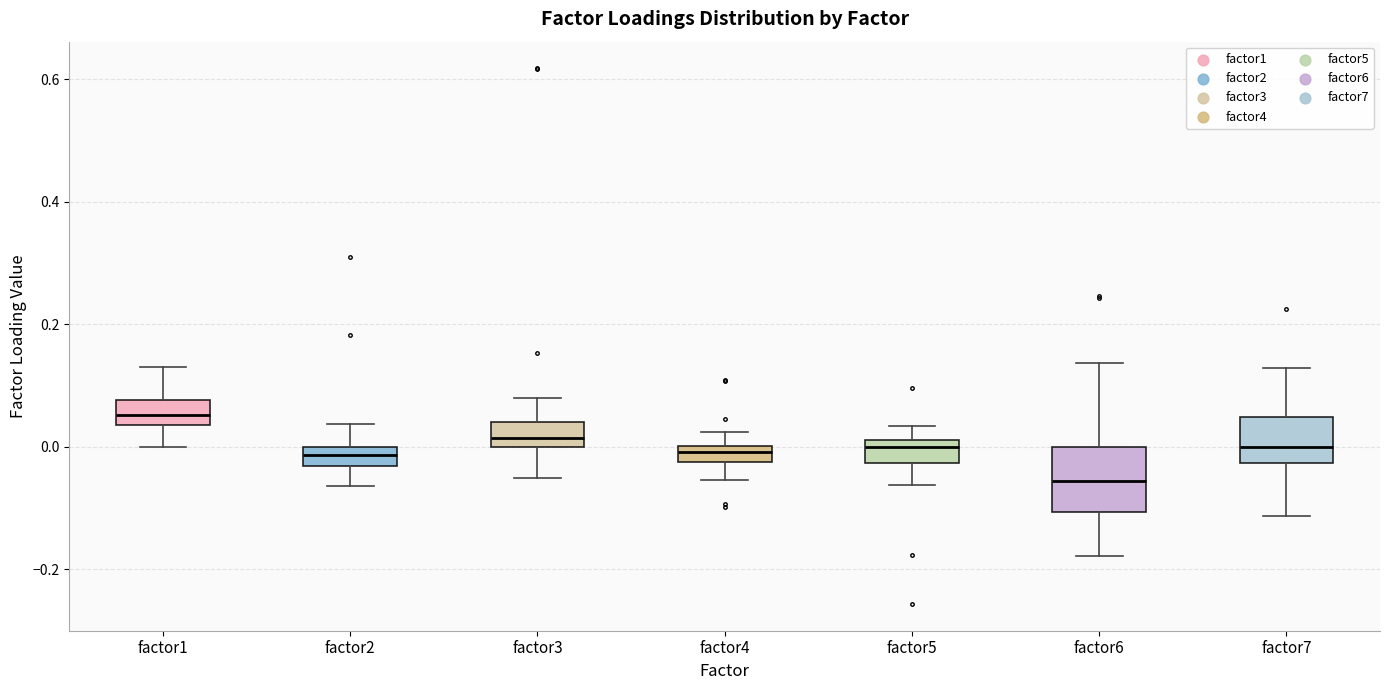

Where is the upper edge of the box for factor6 on the y-axis? The values are not printed on the chart, so give them approximately, as read against the axis.

0.00